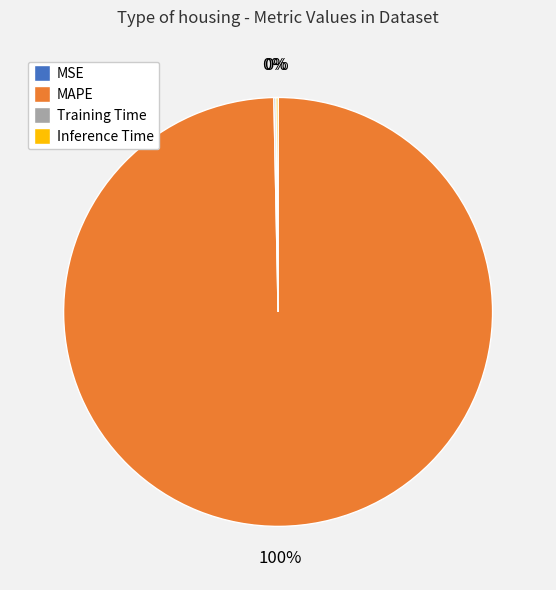

To the nearest percent, what is the average slice percentage?

25%